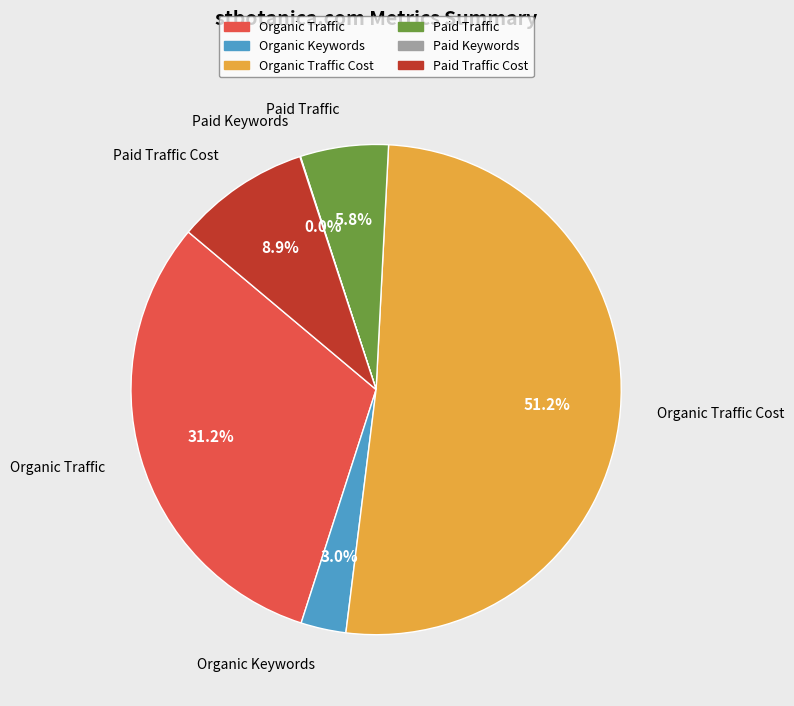

Is there any slice that represents more than half of the pie?

Yes